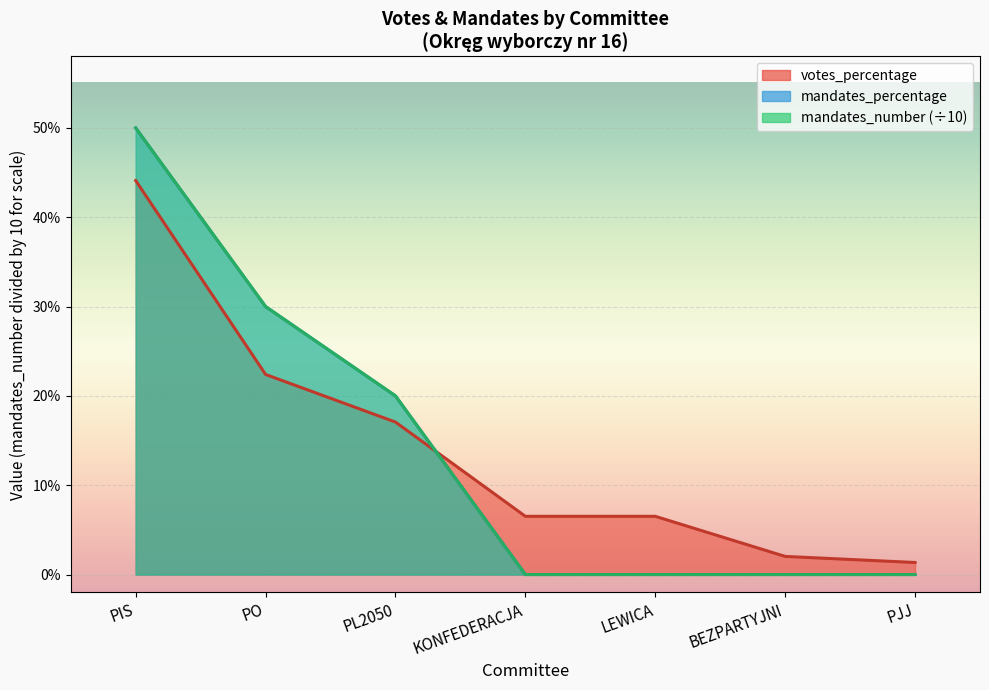

What is the highest value of the mandates_percentage series?

0.5